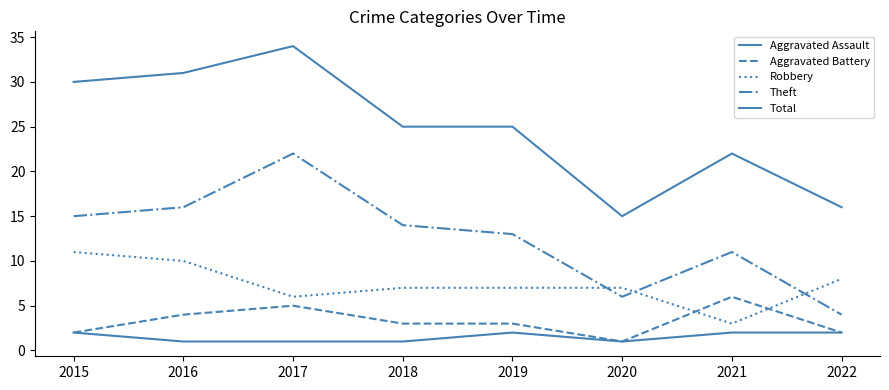

Does the chart have visible grid lines?

No